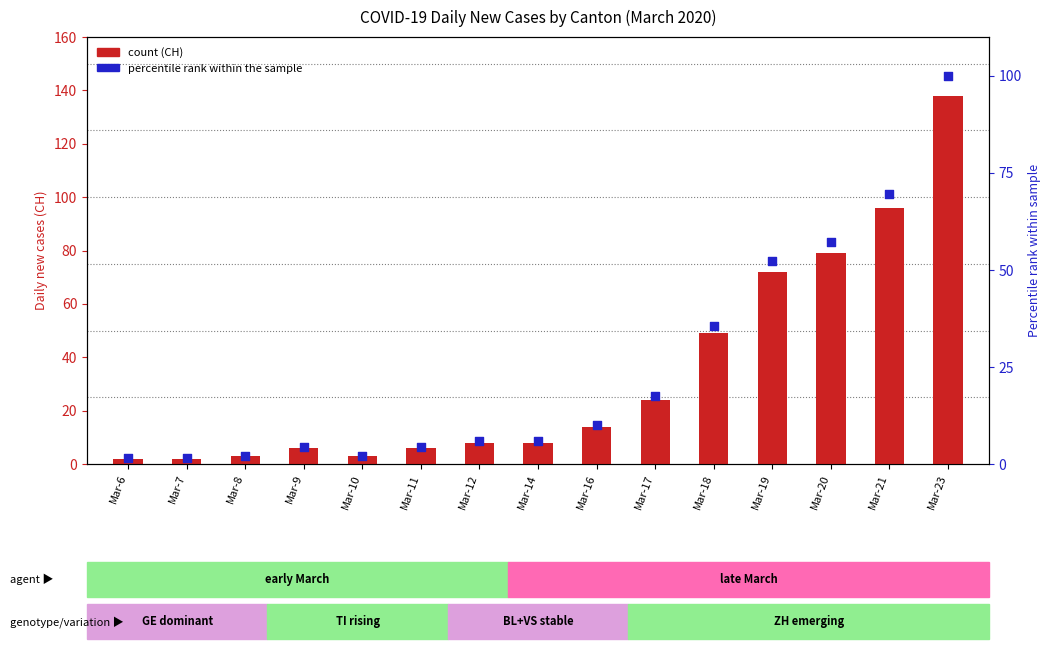

Which series has the largest total across all categories?

CH (count)